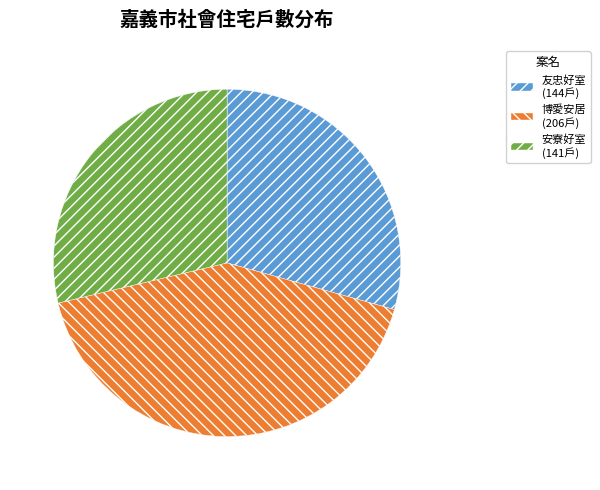

Do 安寮好室 and 博愛安居 together represent more than half of the pie?

Yes